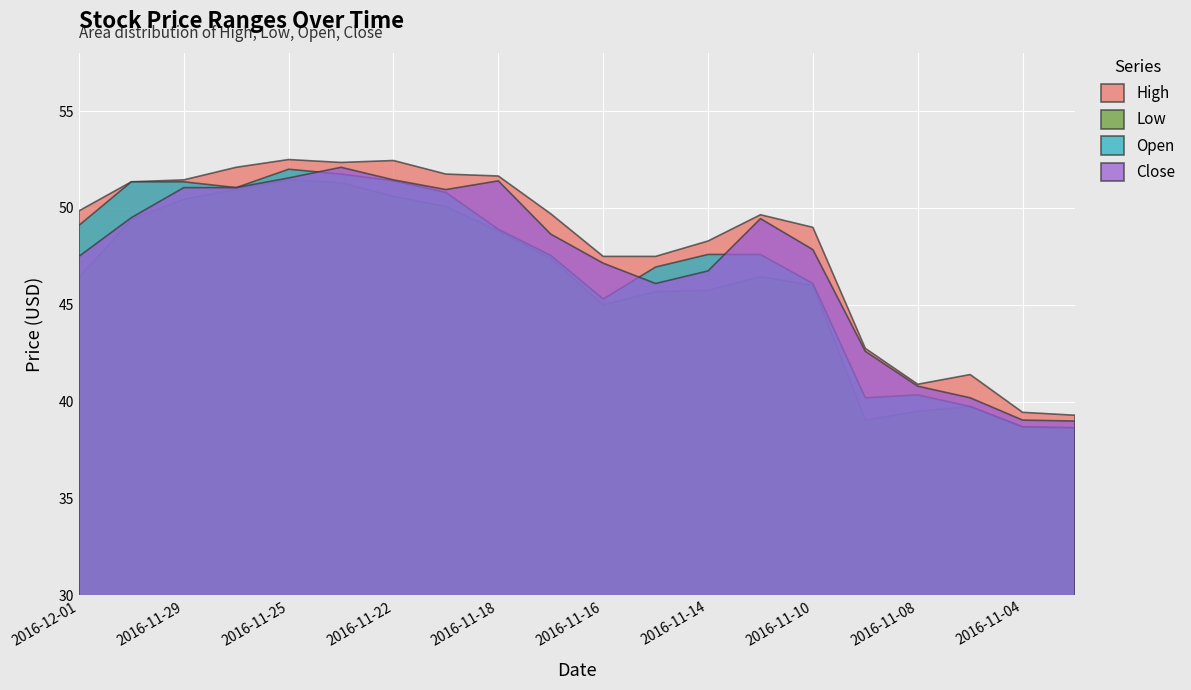

True or false: Close has more than 0 points higher than both neighbors.

True